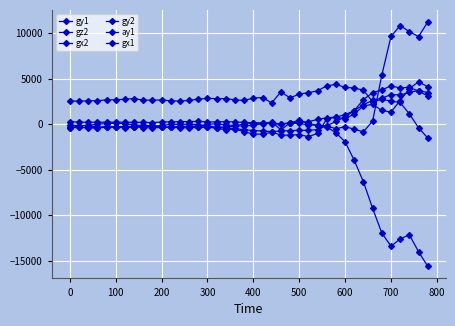

What is the difference between the maximum and second lowest values in the gz2 series?

4971